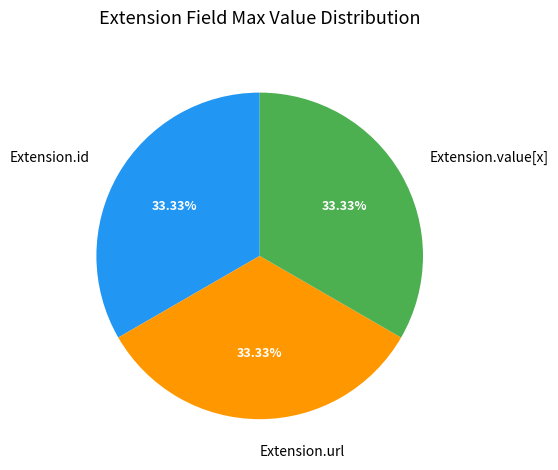

How many slices are in this pie chart?

3